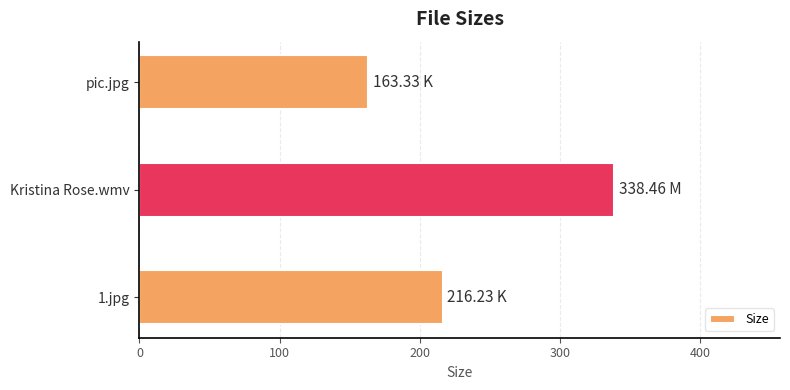

List the labels in order of value, smallest first.

pic.jpg, 1.jpg, Kristina Rose.wmv